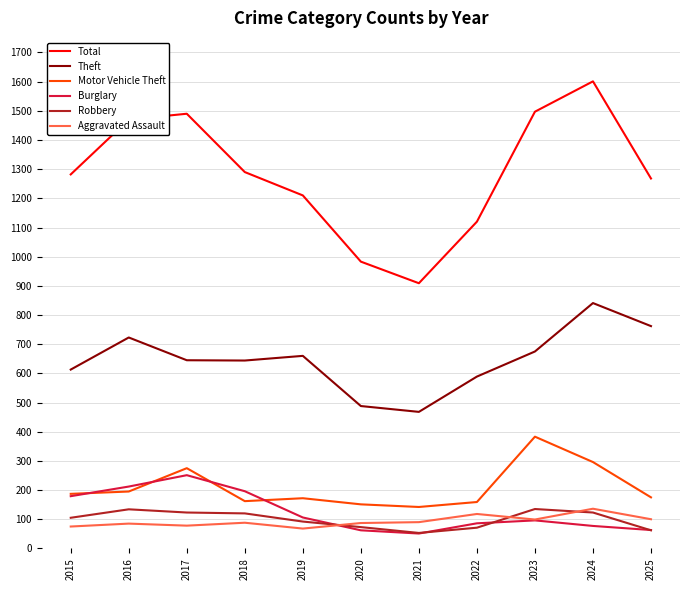

True or false: Theft and Aggravated Assault cross at least once.

False